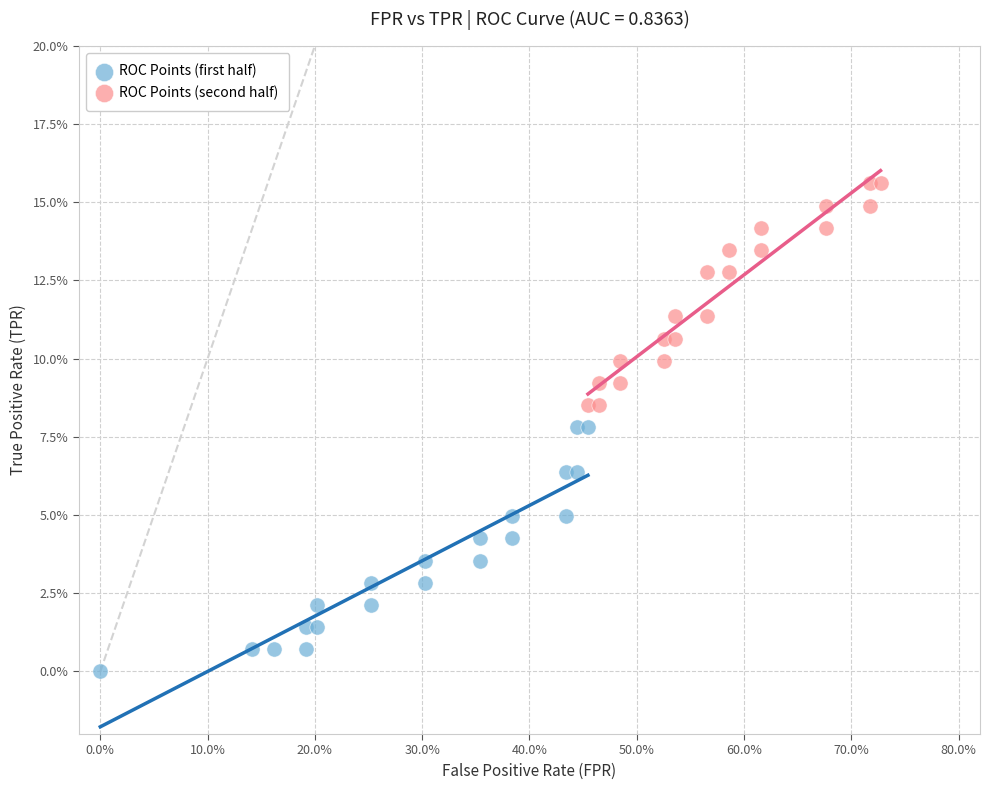

Which series reaches the minimum Y coordinate?

ROC Points (first half)